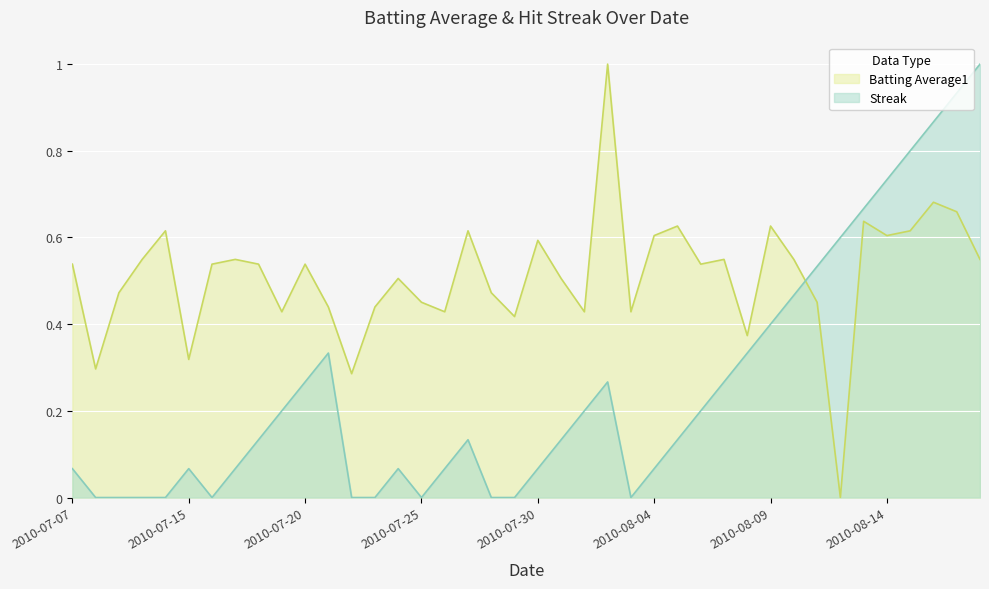

The value of Streak at 2010-07-30 is 0.0. True or false?

False